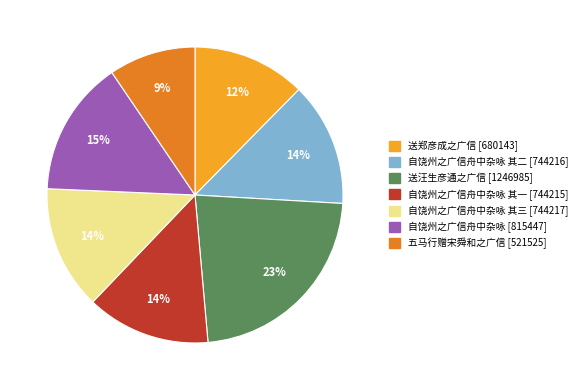

To the nearest percent, what is the average slice percentage?

14%